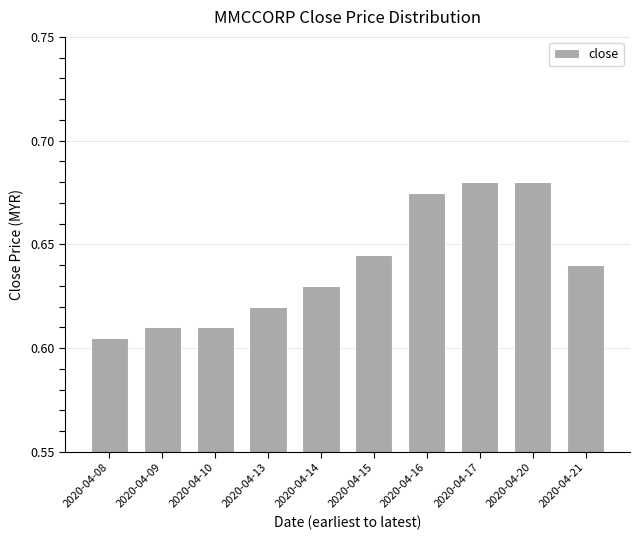

What is the sum of the values at 2020-04-13 and 2020-04-10?

1.2